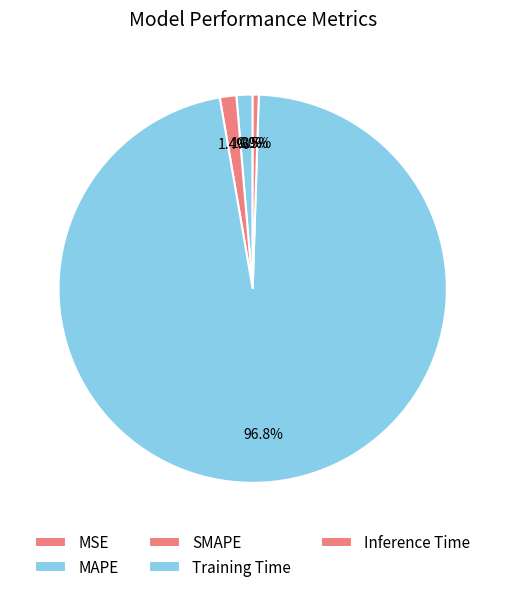

To the nearest percent, what percentage of the pie is Training Time?

97%